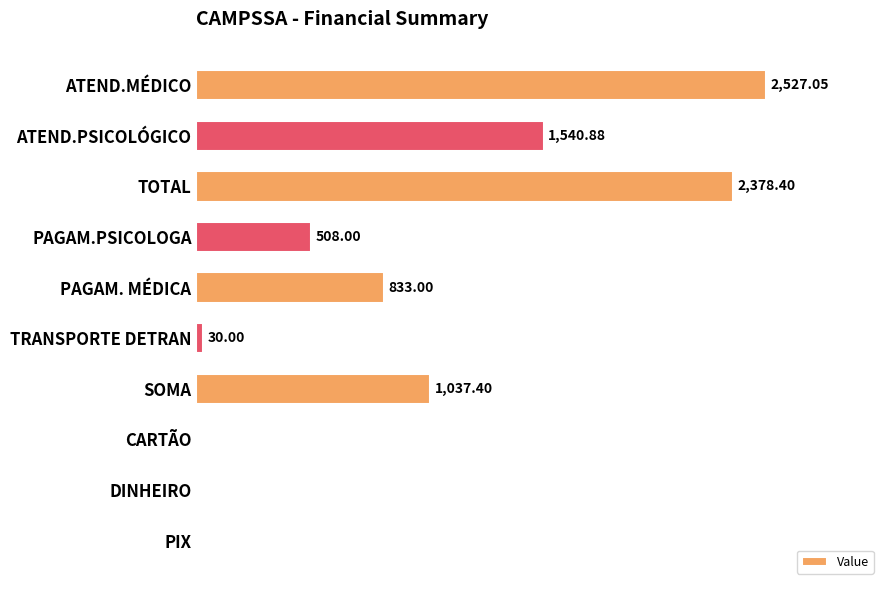

Which has a higher value, PAGAM. MÉDICA or PIX?

PAGAM. MÉDICA